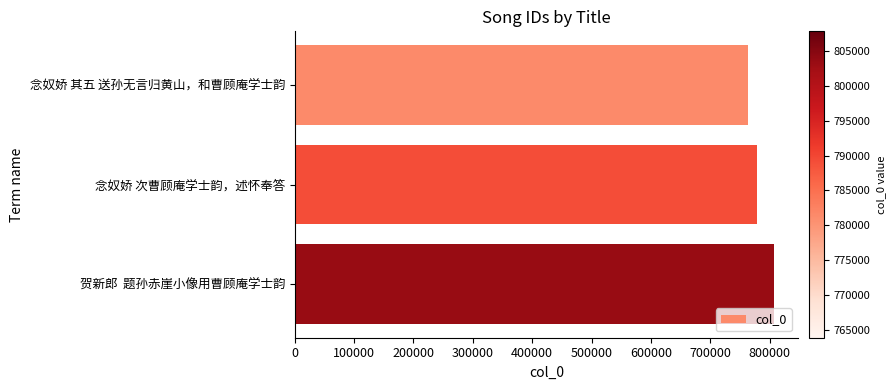

What is the approximate value at 贺新郎  题孙赤崖小像用曹顾庵学士韵, to the nearest 50?

807850